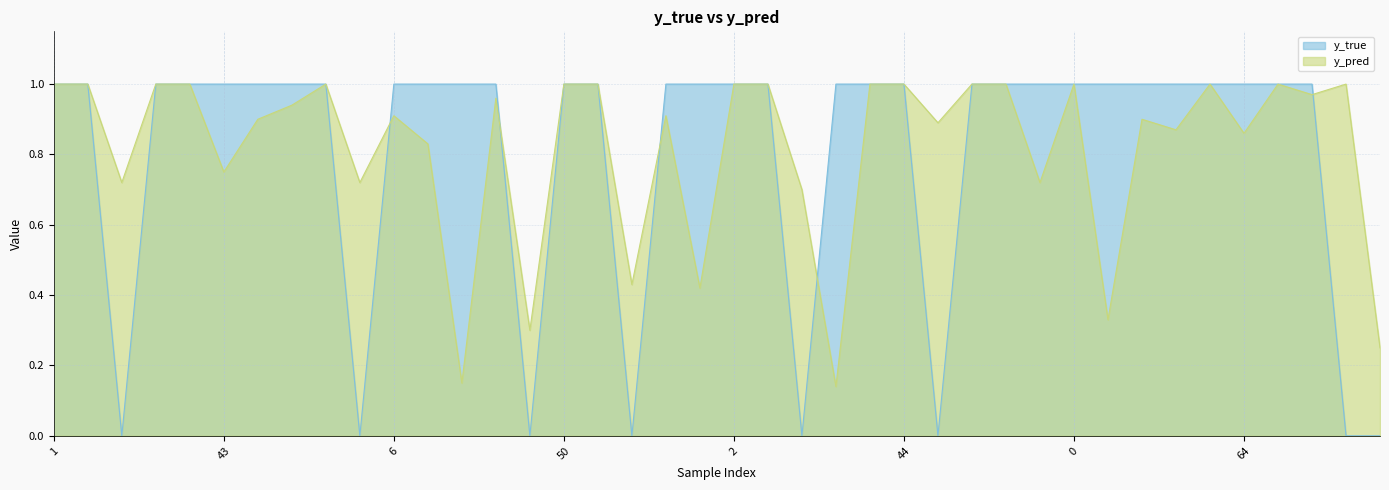

At which label does y_pred reach its peak?

1